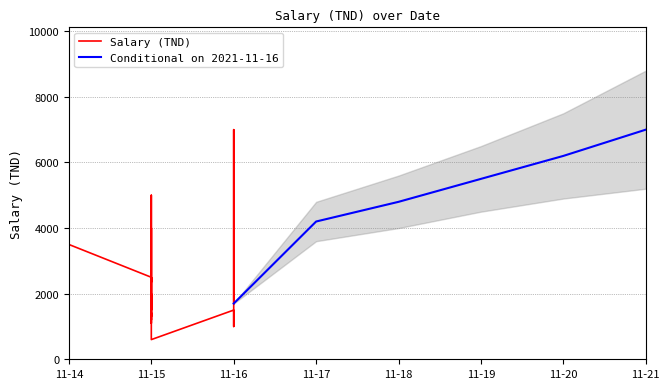

At which label does Conditional on 2021-11-16 reach its minimum?

11-16